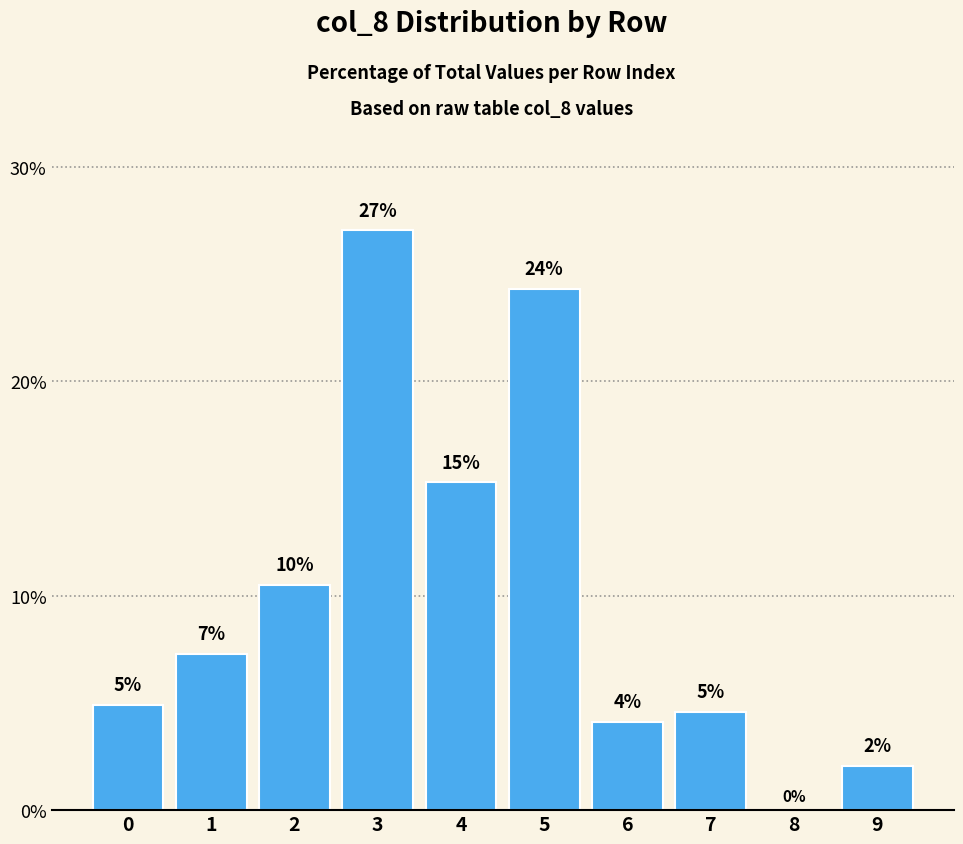

Are the bars horizontal?

No